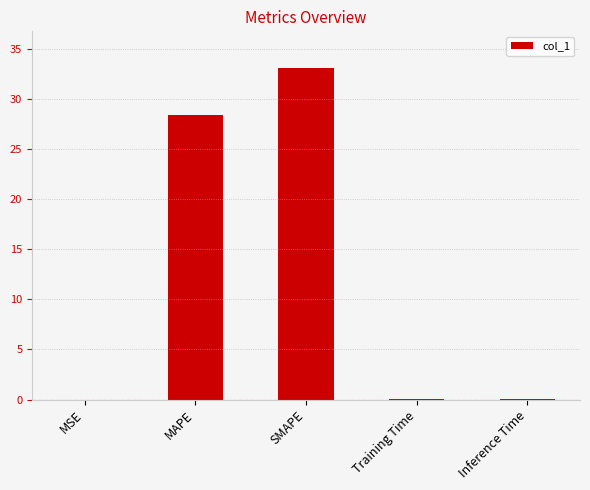

The chart shows a value of 0.0 at Inference Time. True or false?

True